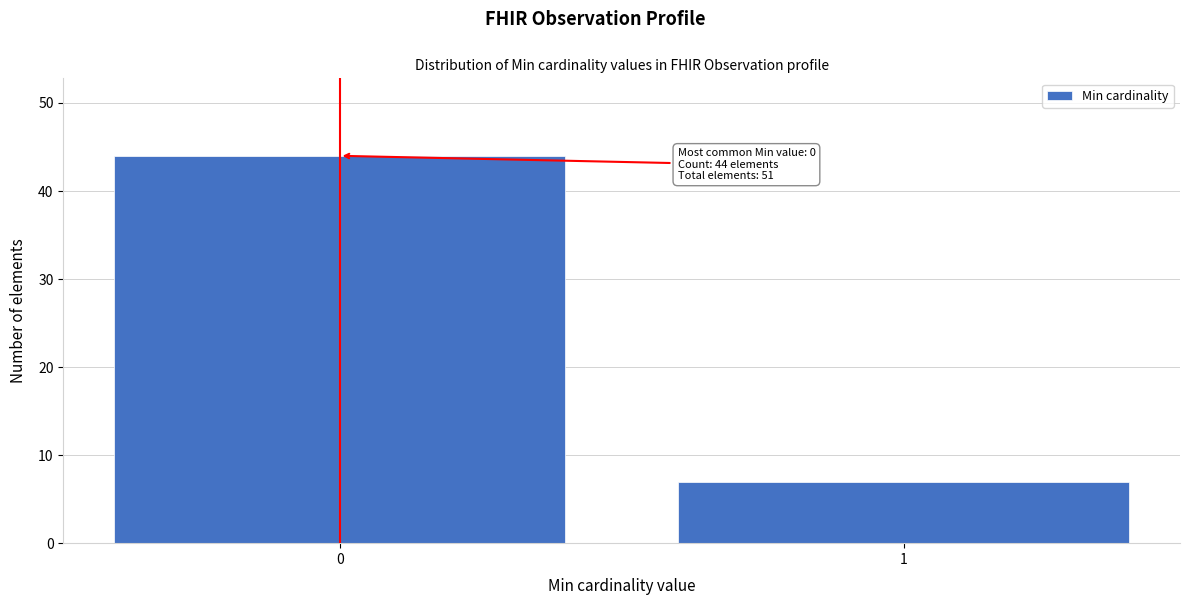

Reading right to left, what are all the values shown in this chart?

7	44